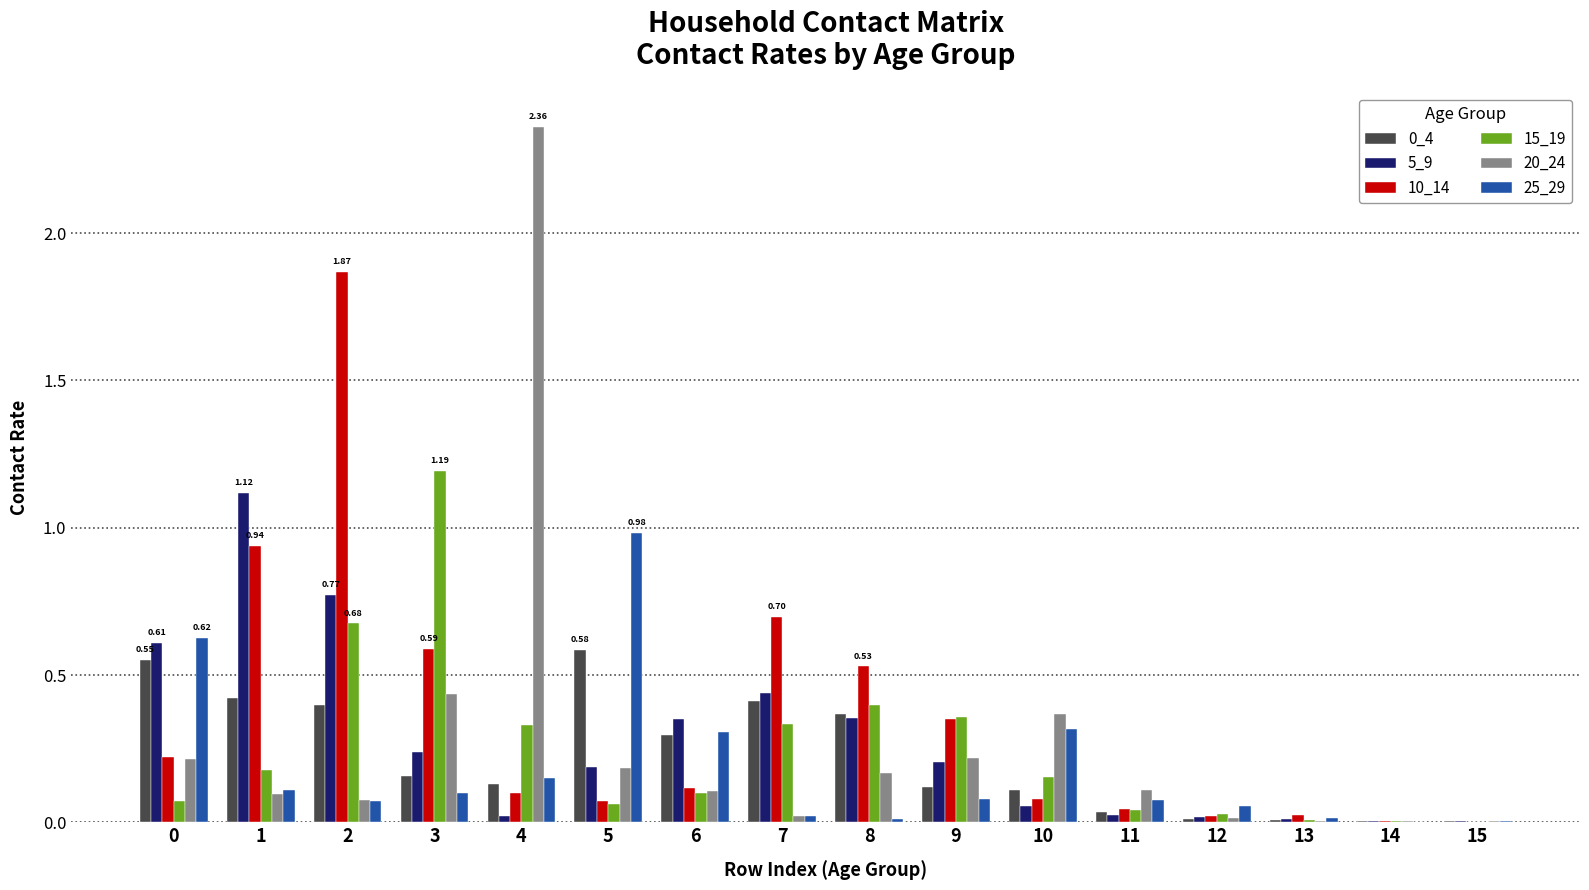

What is the total value across all series at 9?

1.3